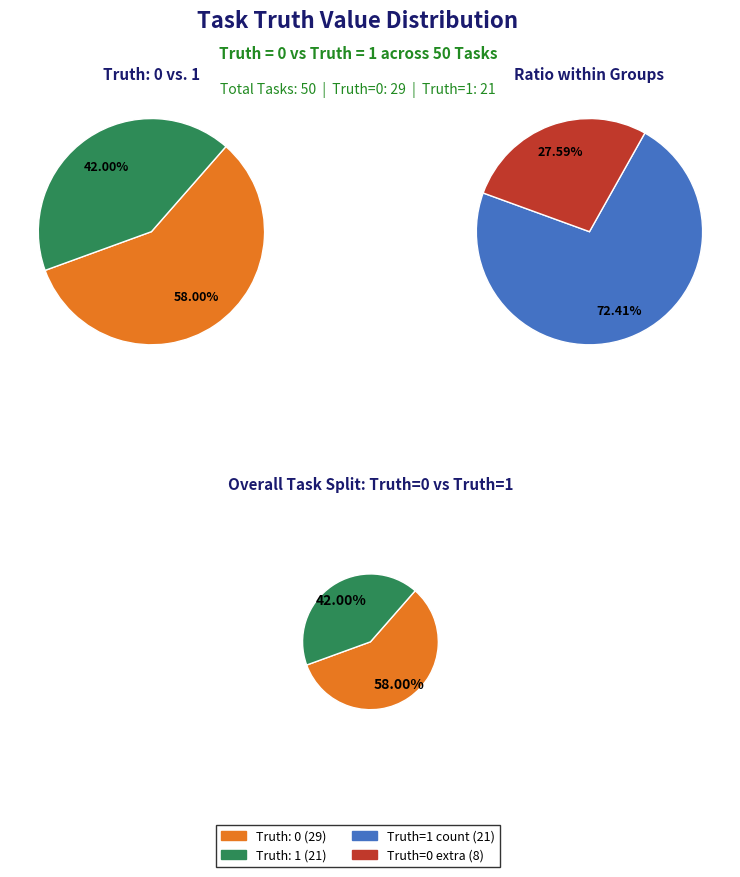

Is truth_1 the majority of the pie?

No